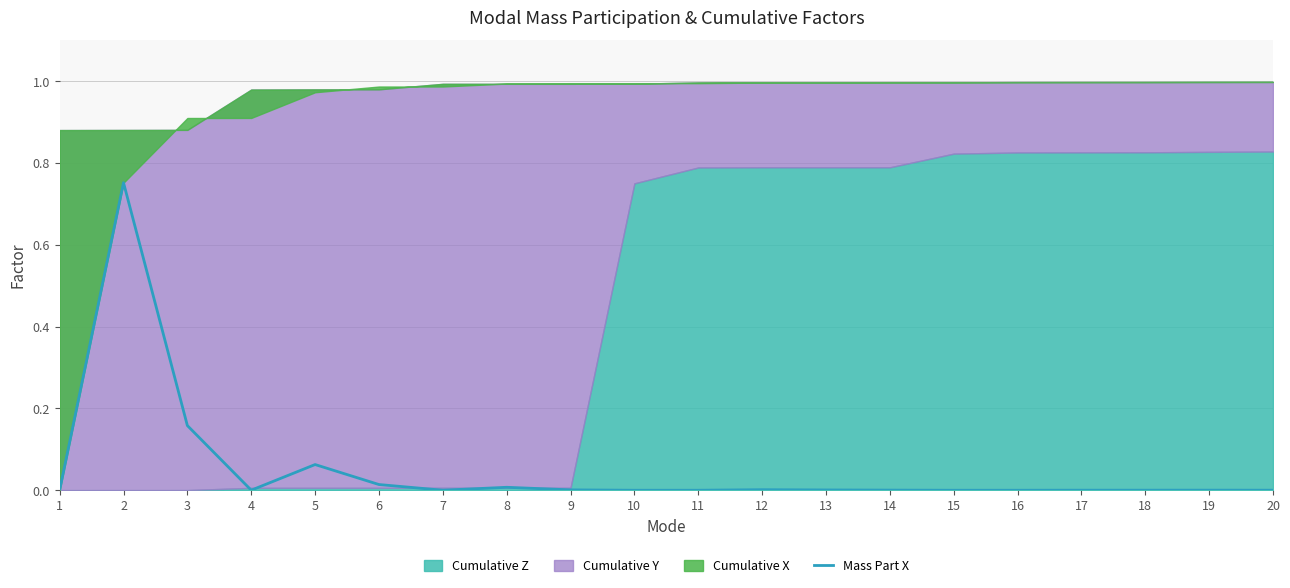

The Mass Part X series shows 0.0 at 11. True or false?

True